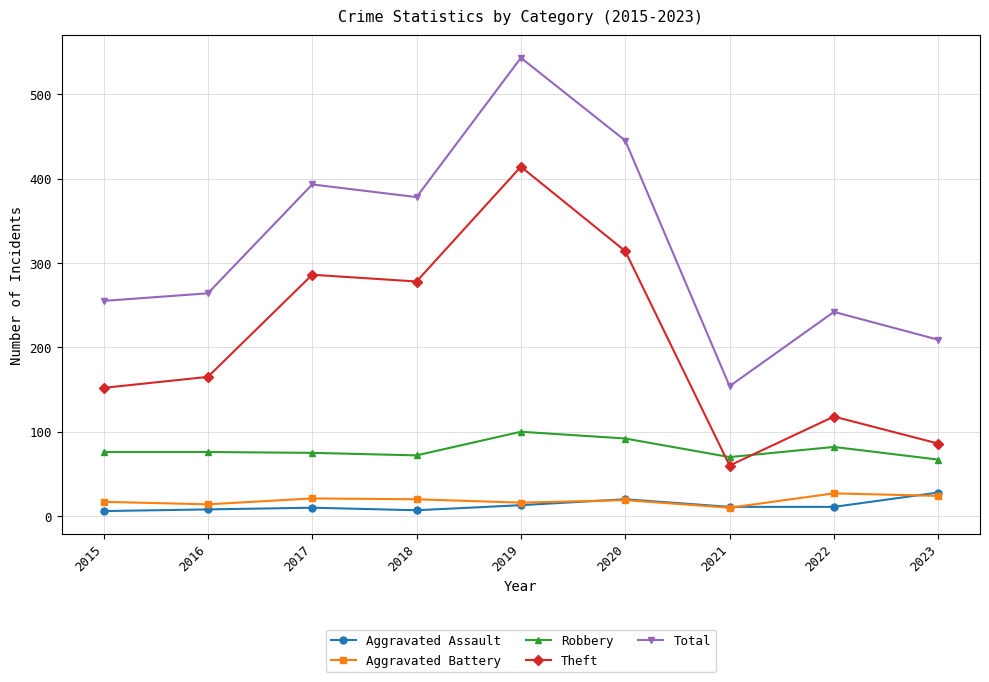

Is the value of Robbery at 2016 greater than the value of Aggravated Battery at 2017?

Yes